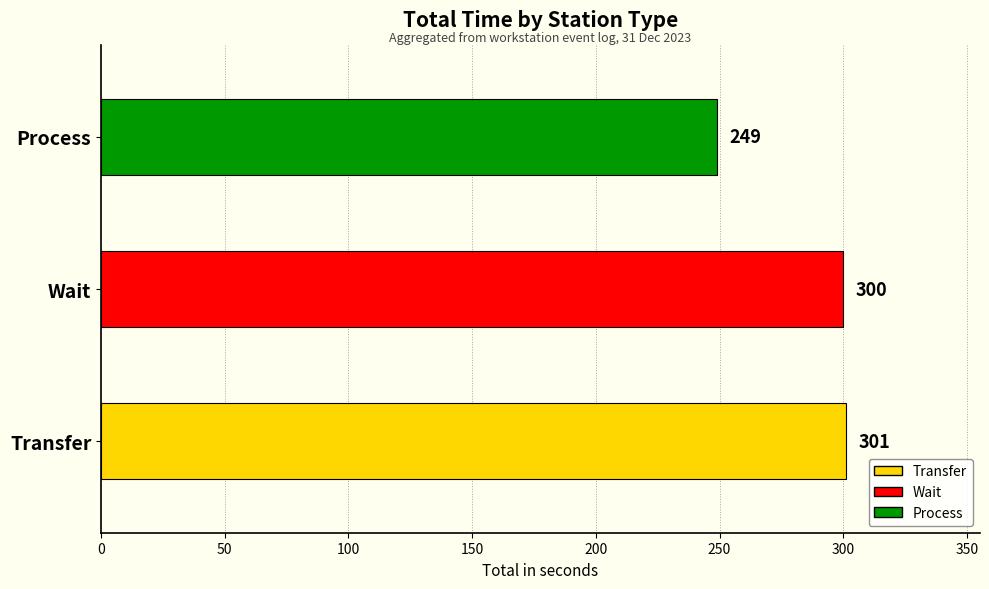

What is the average value?

283